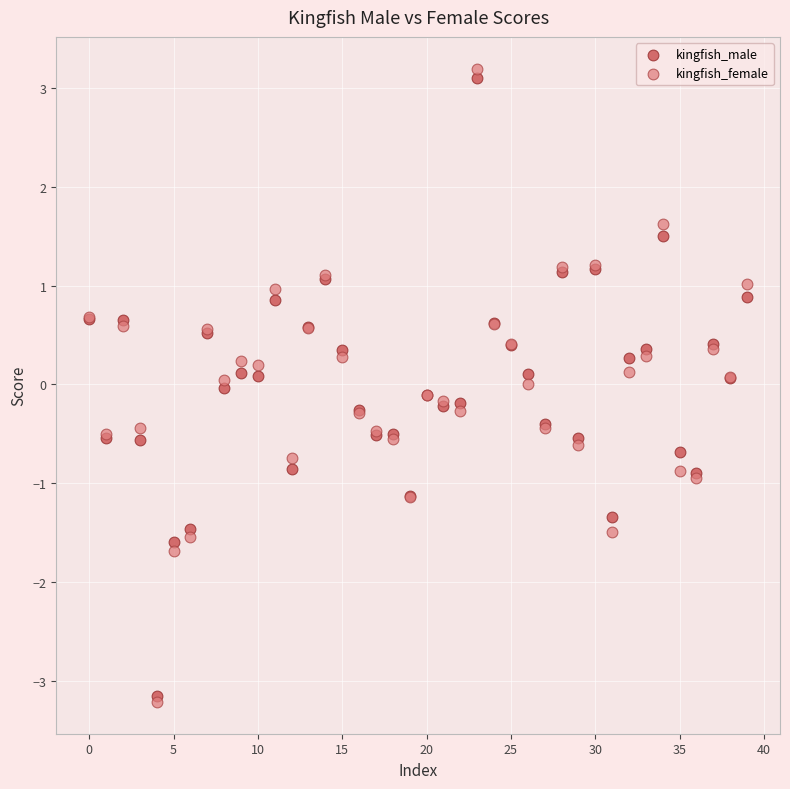

Which series reaches the maximum Y coordinate?

kingfish_female